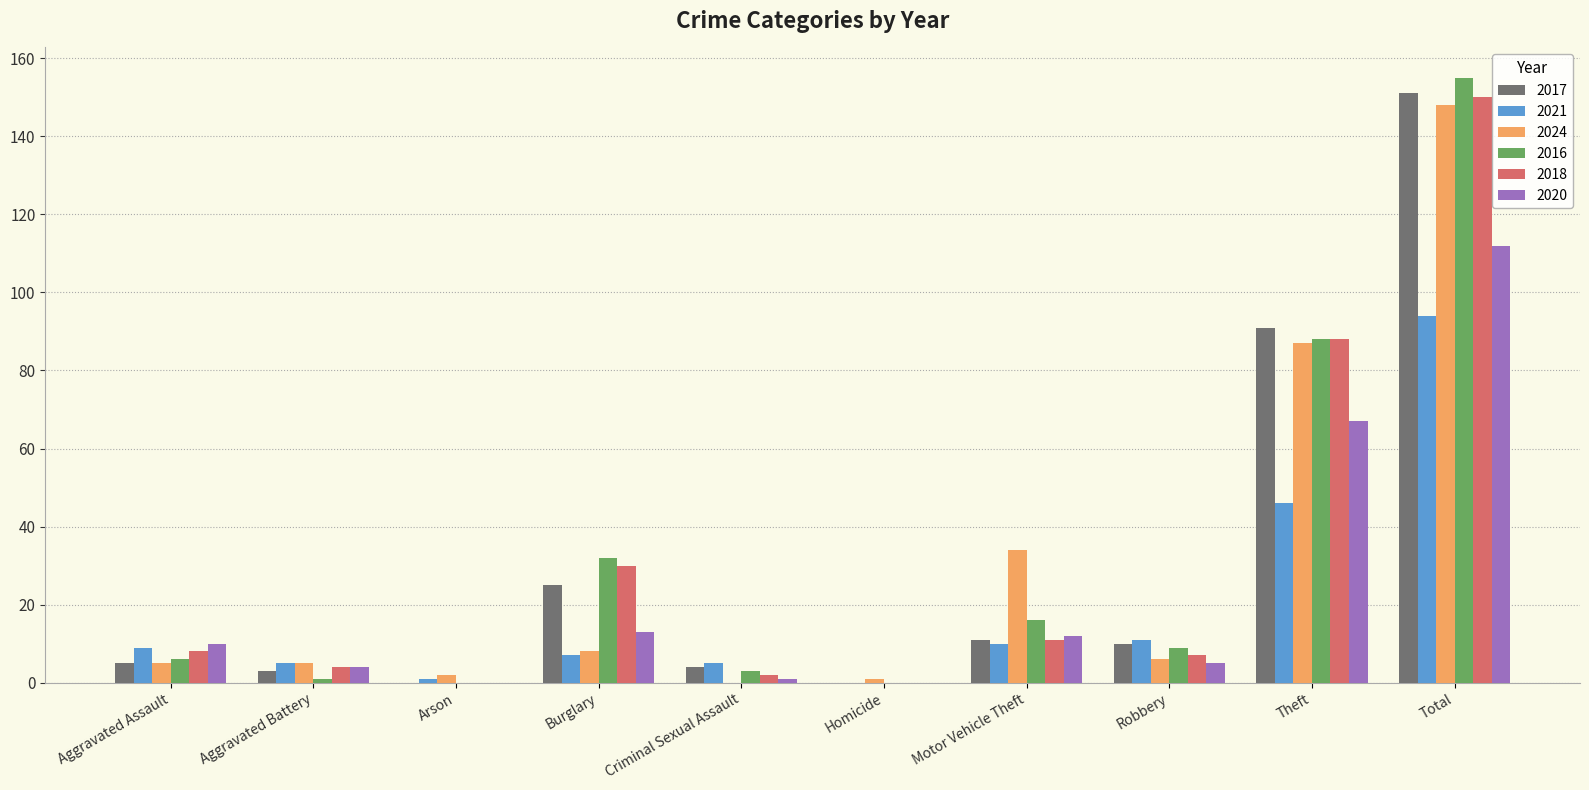

Are the bars horizontal?

No